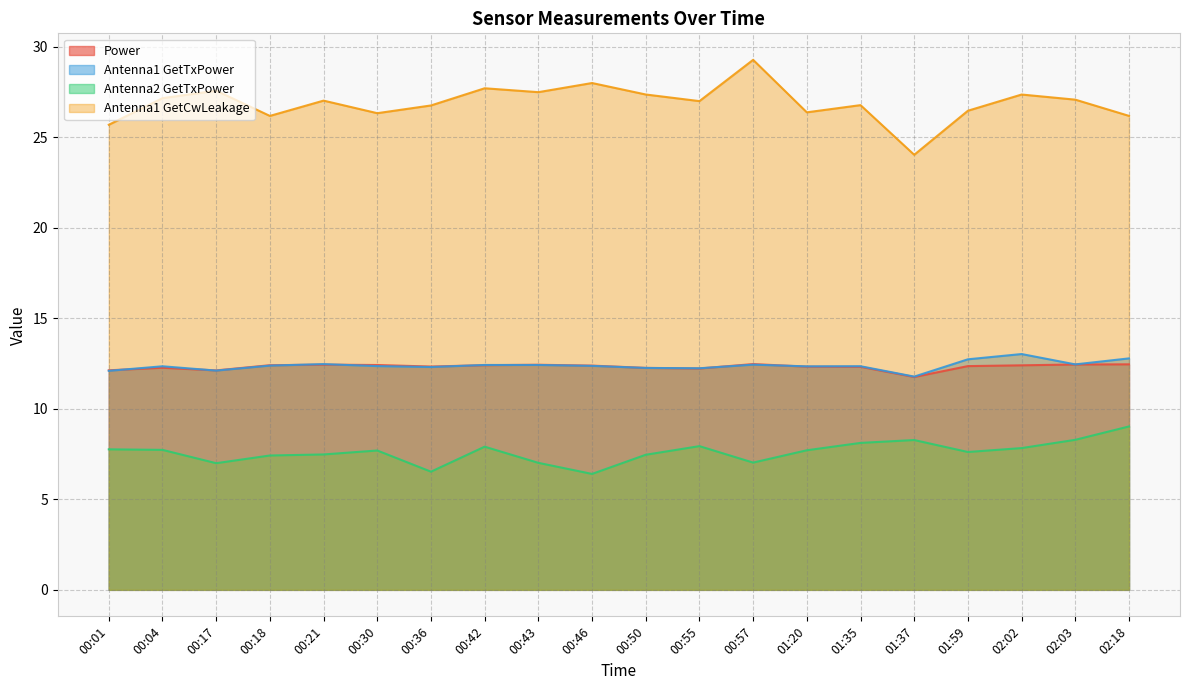

The Antenna1 GetCwLeakage series shows 13.7 at 00:17. True or false?

False